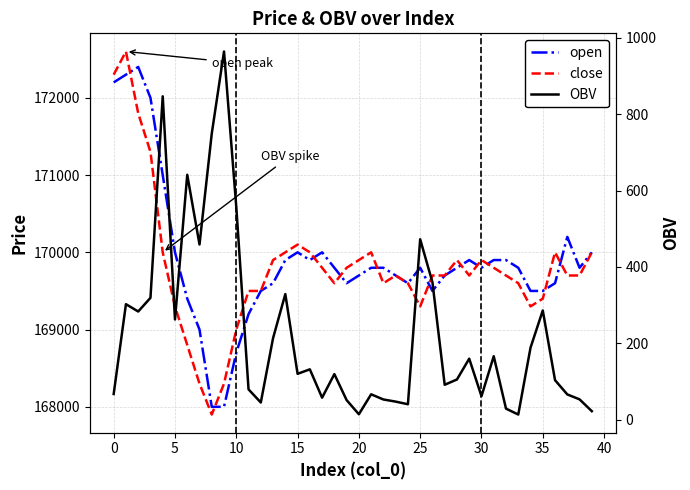

How many data points in open are above 169800?

15